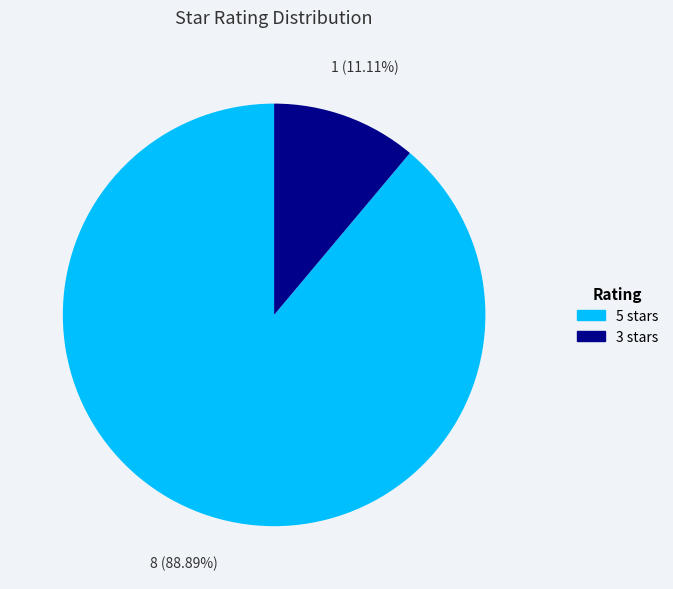

Rank the categories by value from lowest to highest.

3 stars, 5 stars